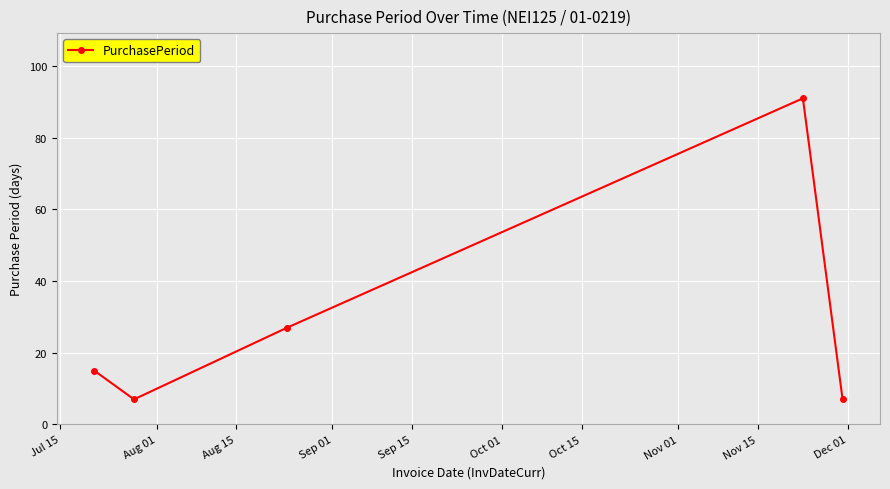

What is the average value?

29